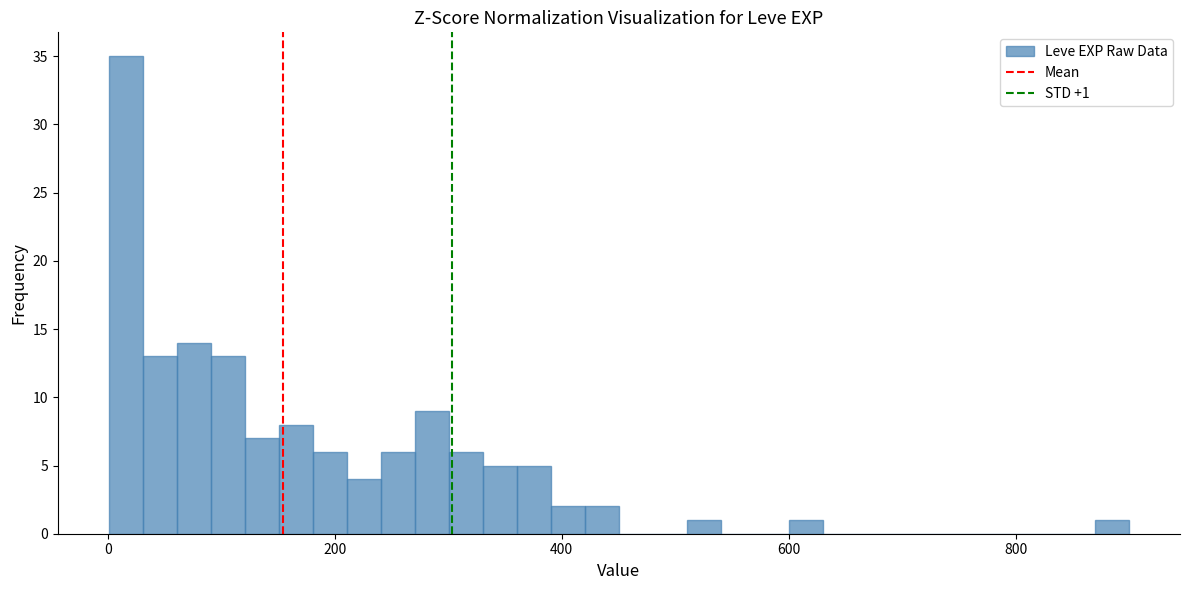

Around what value on the x-axis is the tallest bar? Give the approximate position of its centre, as read against the axis.

20